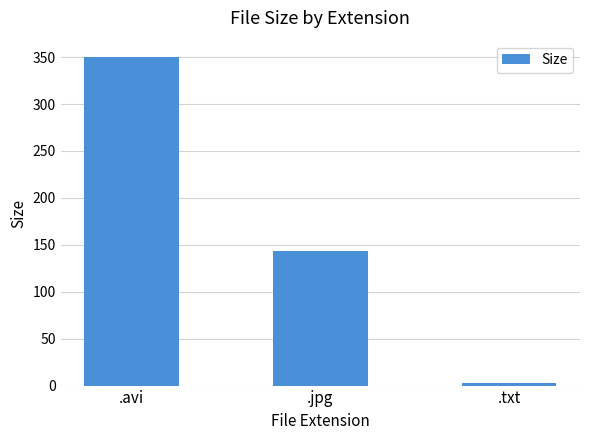

True or false: the data shows 600.3 at .avi.

False